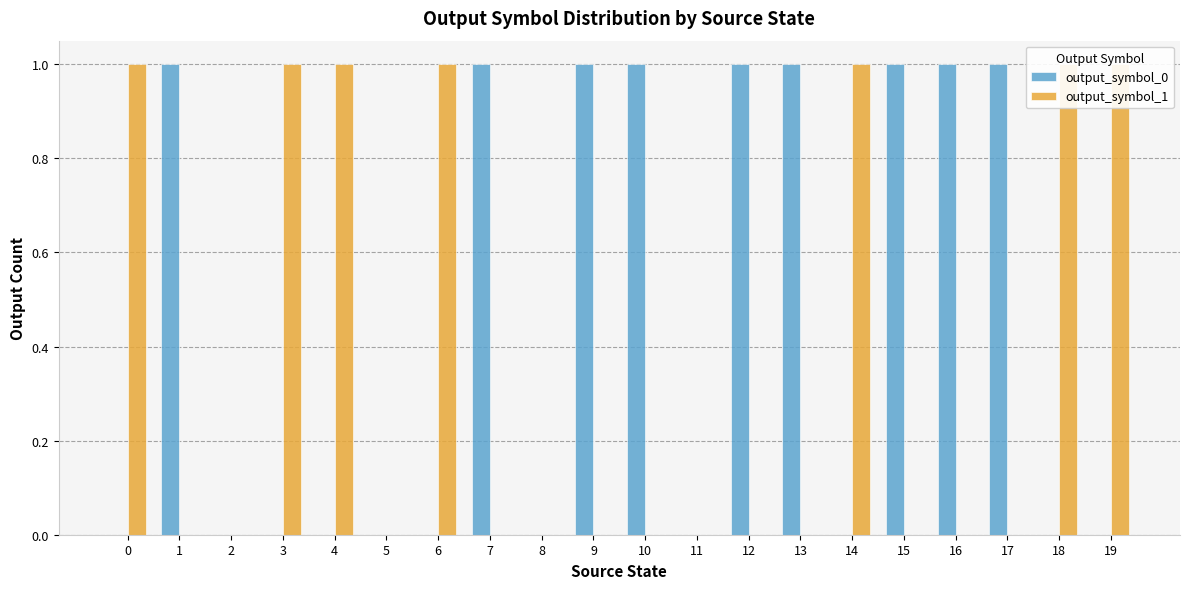

How many positive values does the output_symbol_0 series have?

9